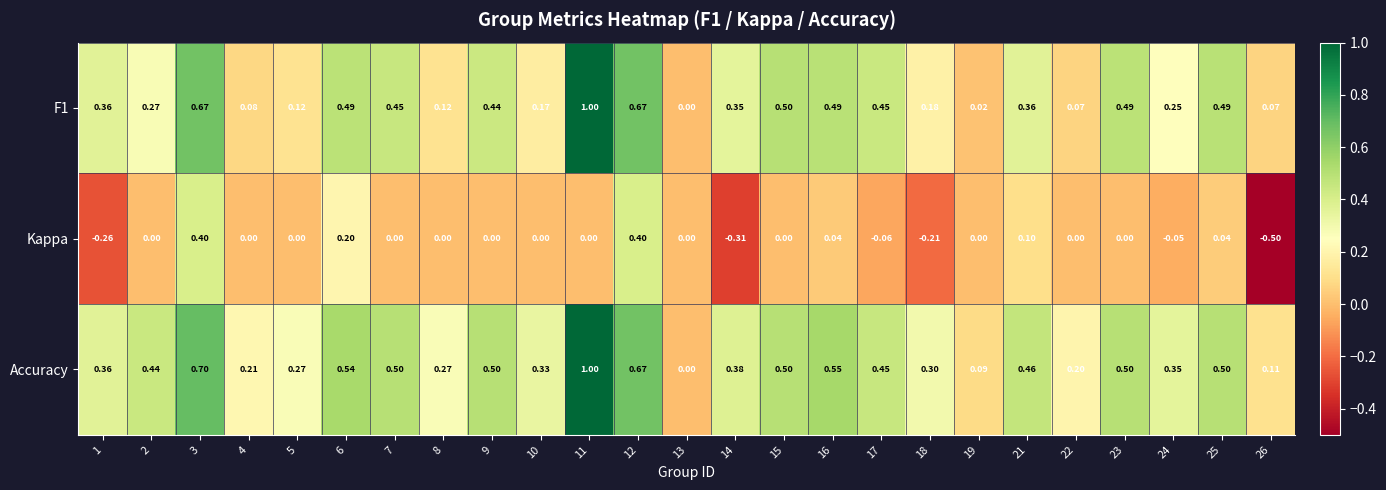

Which series has the largest total across all categories?

Accuracy